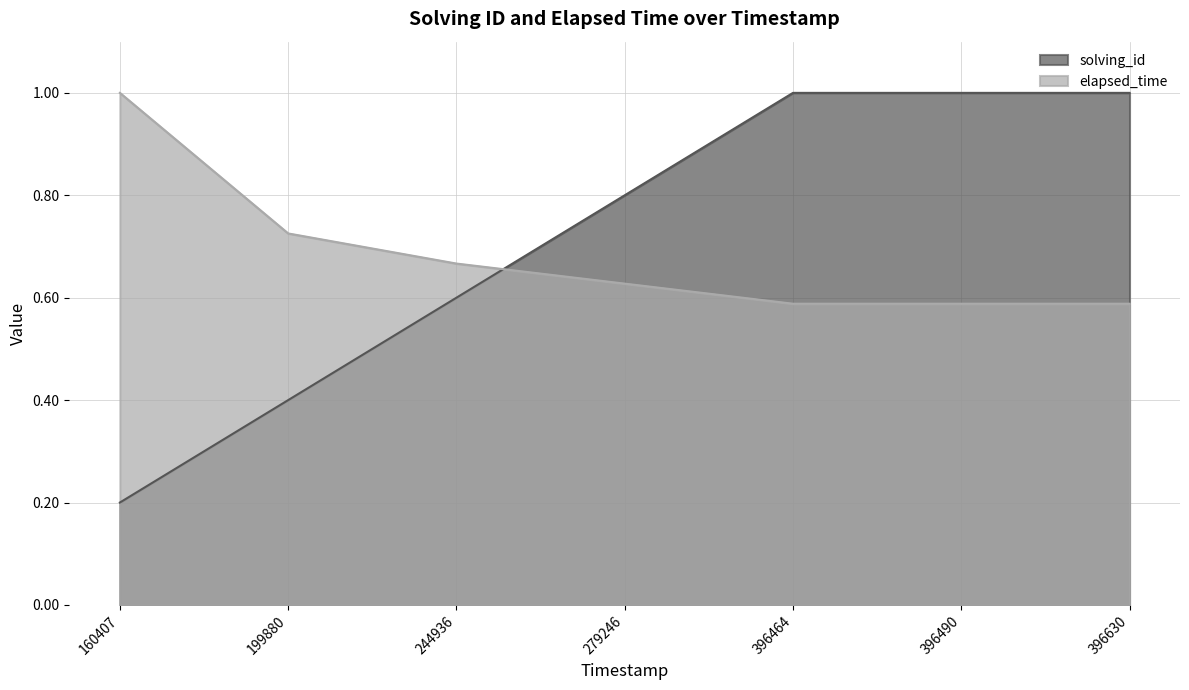

What is the total value across all series at 160407?

1.2